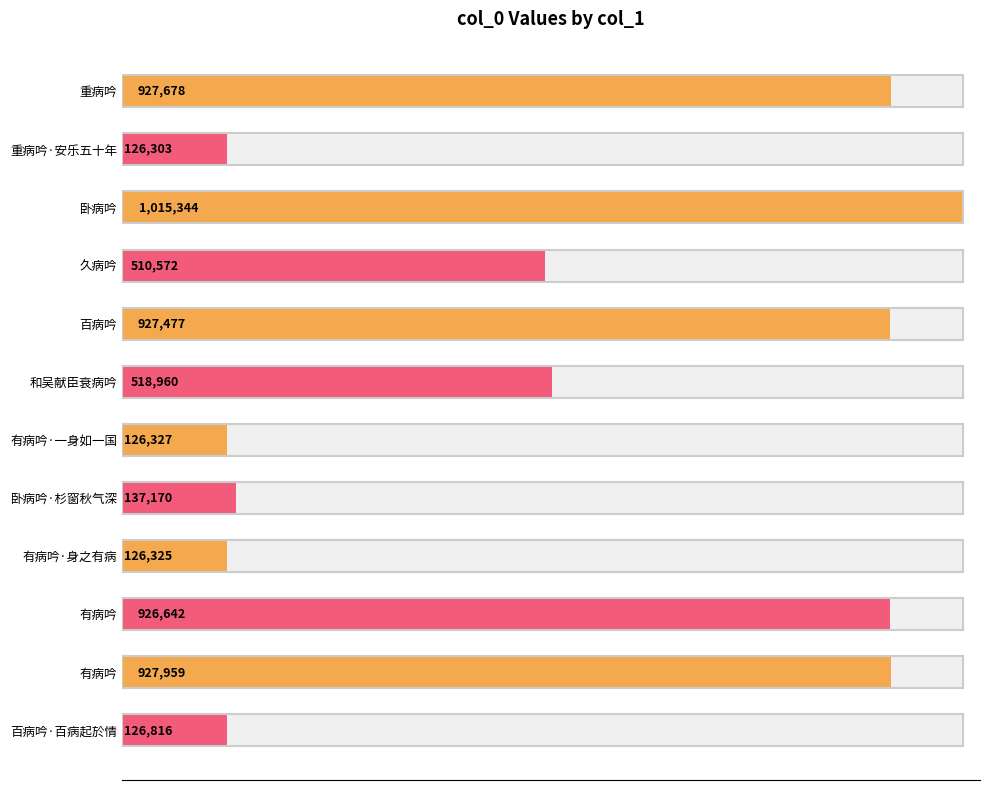

What is the smallest value displayed?

126303